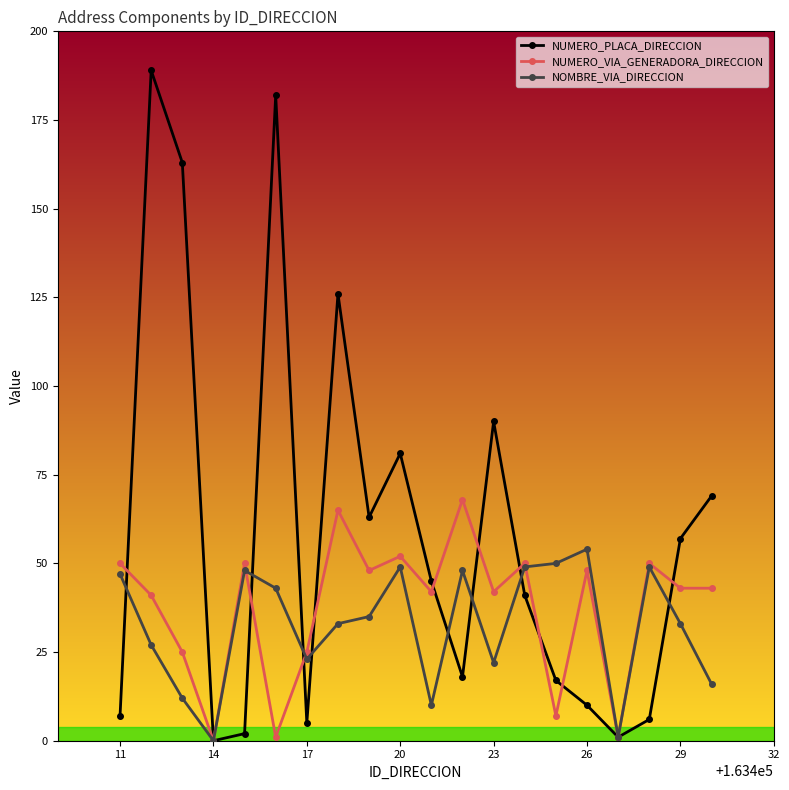

List the series in order of their peak value, lowest first.

NOMBRE_VIA_DIRECCION, NUMERO_VIA_GENERADORA_DIRECCION, NUMERO_PLACA_DIRECCION